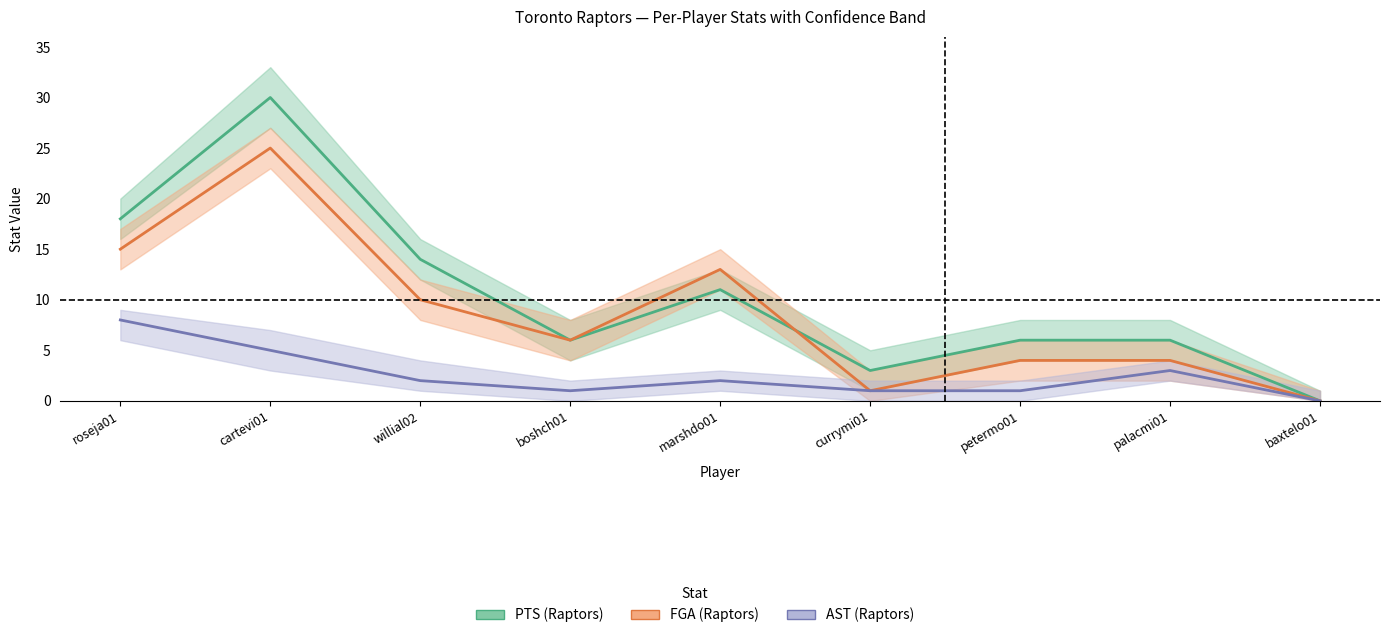

True or false: FGA and AST cross at least once.

False